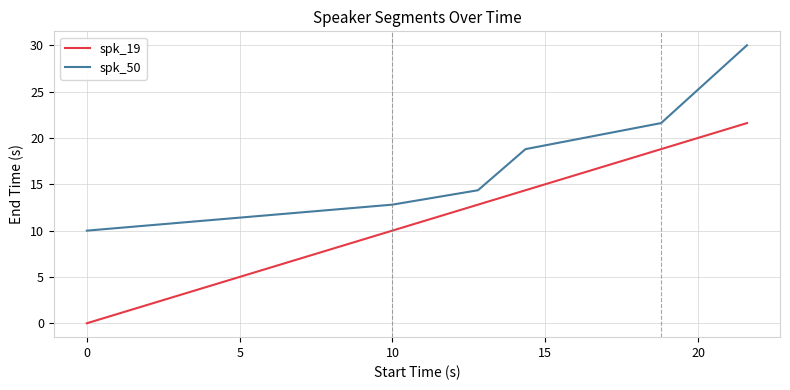

True or false: spk_50 and spk_19 intersect in this chart.

False